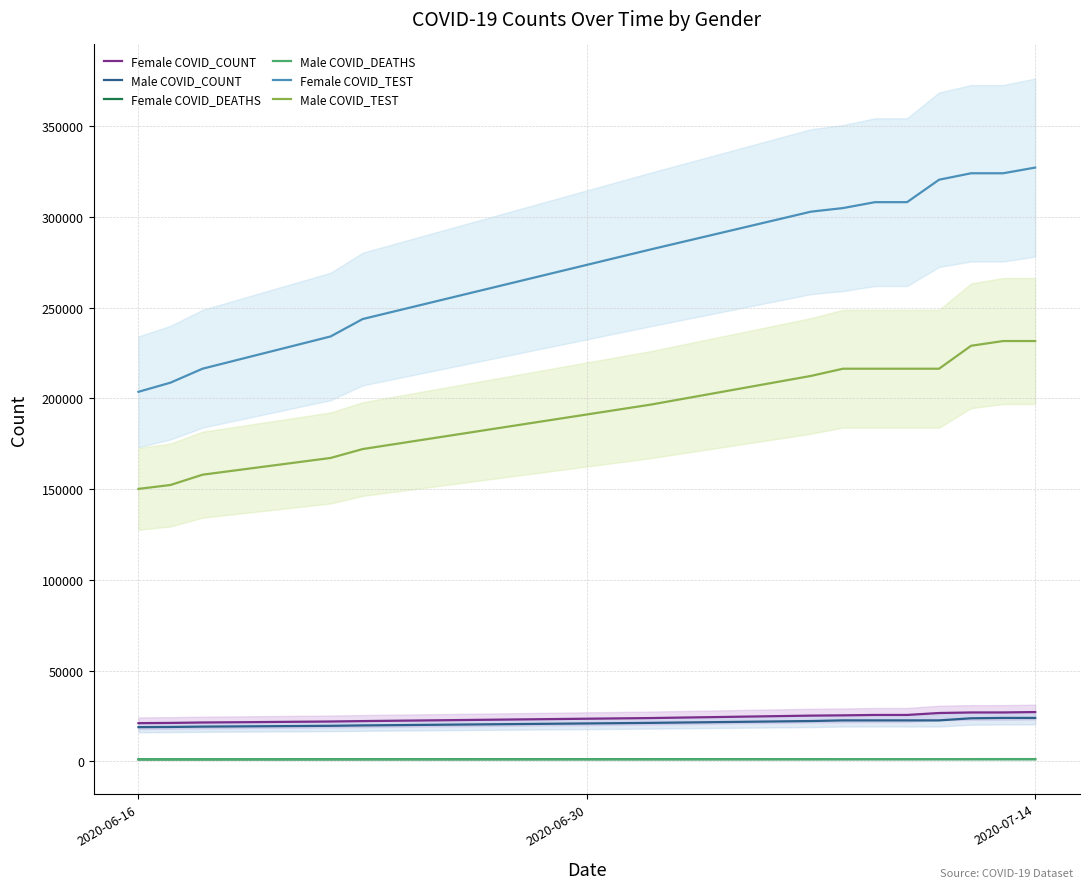

What is the highest value of the Male COVID_TEST series?

231625